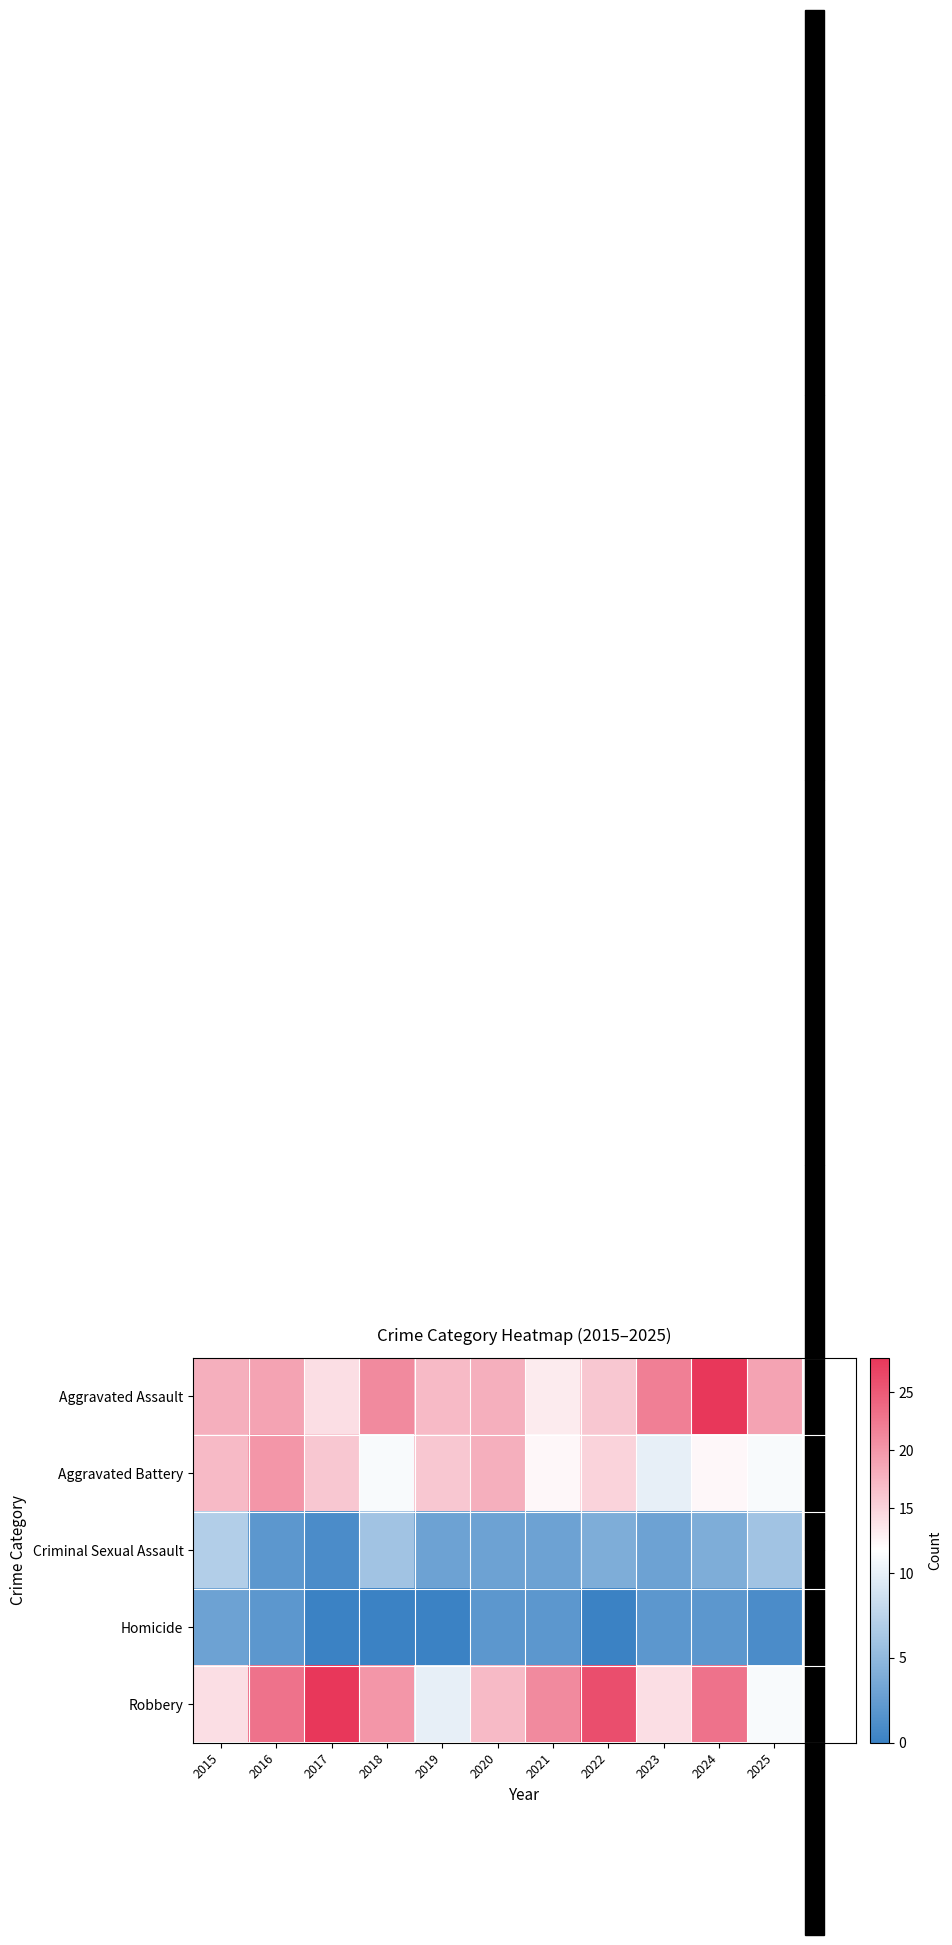

What is the difference between the highest and lowest values at 2025?

18